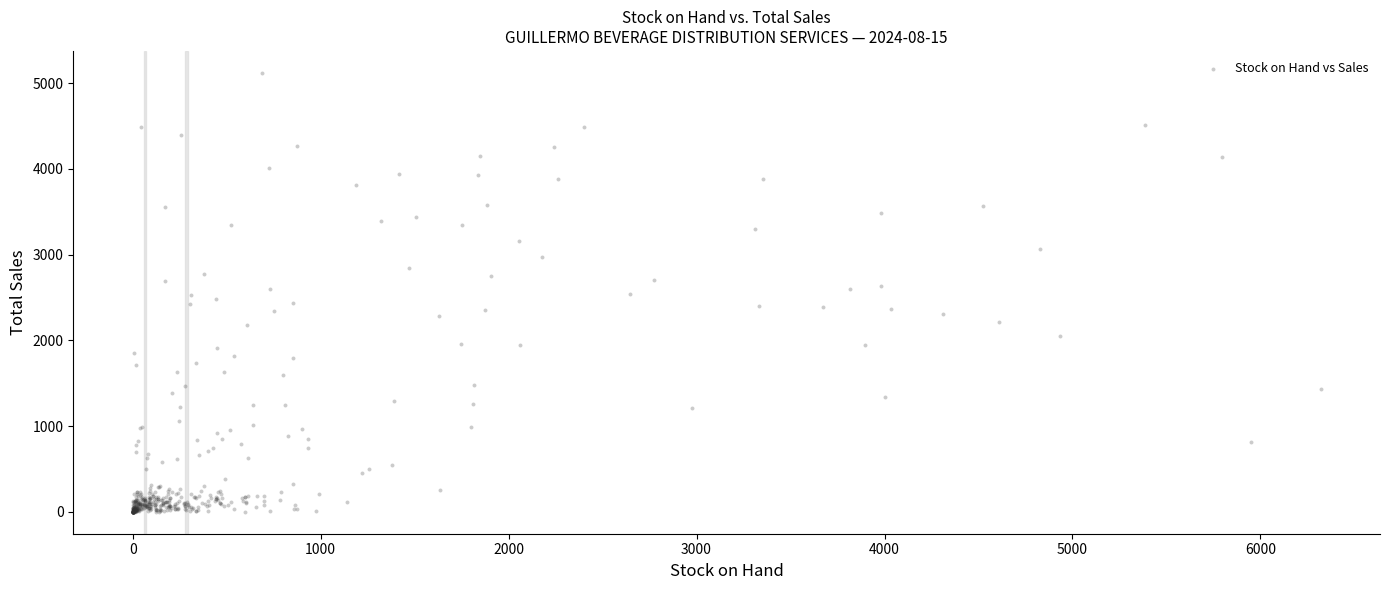

What is the range of X values (max minus min)?

6320.0